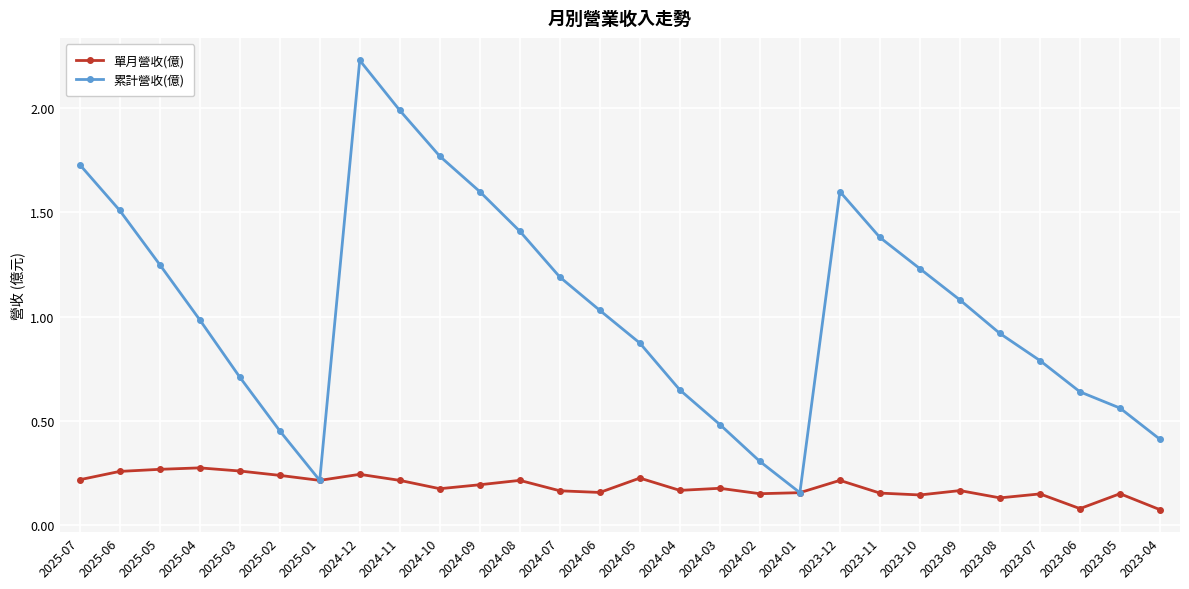

At which category does the chart reach its peak across all series?

2024-12